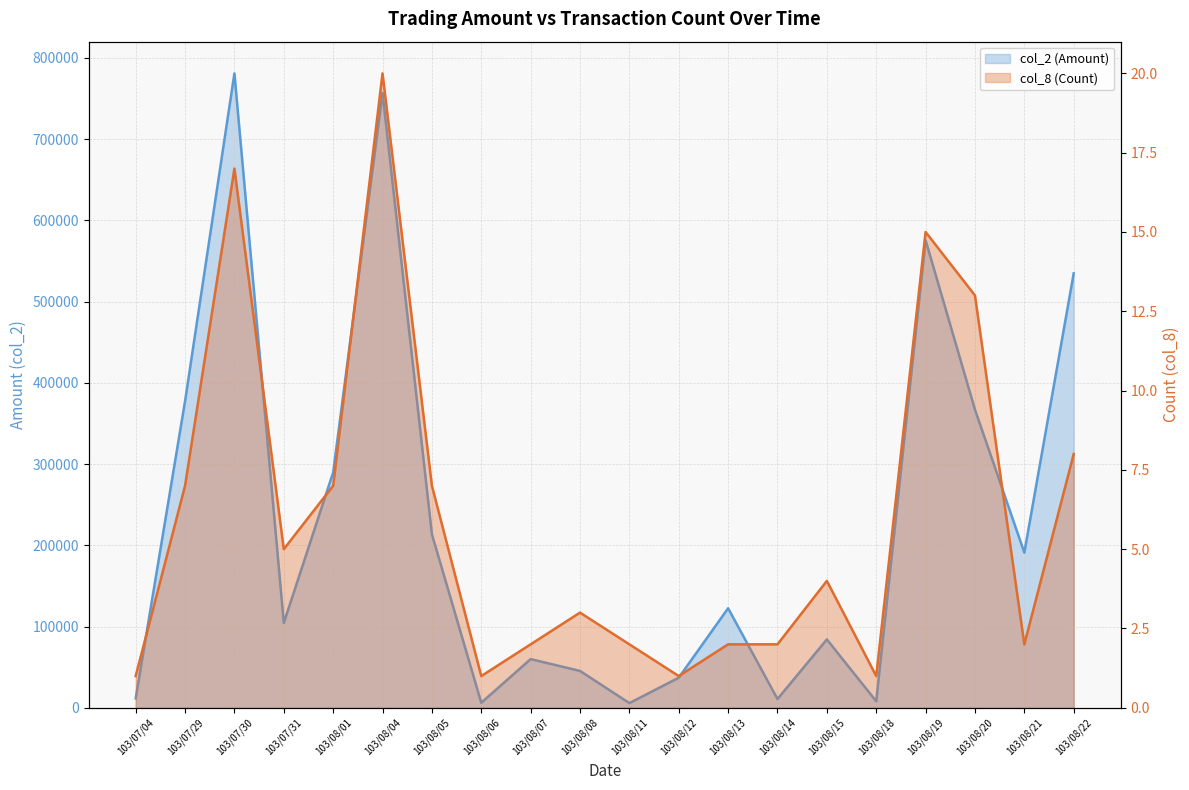

How many data points does each series have?

20